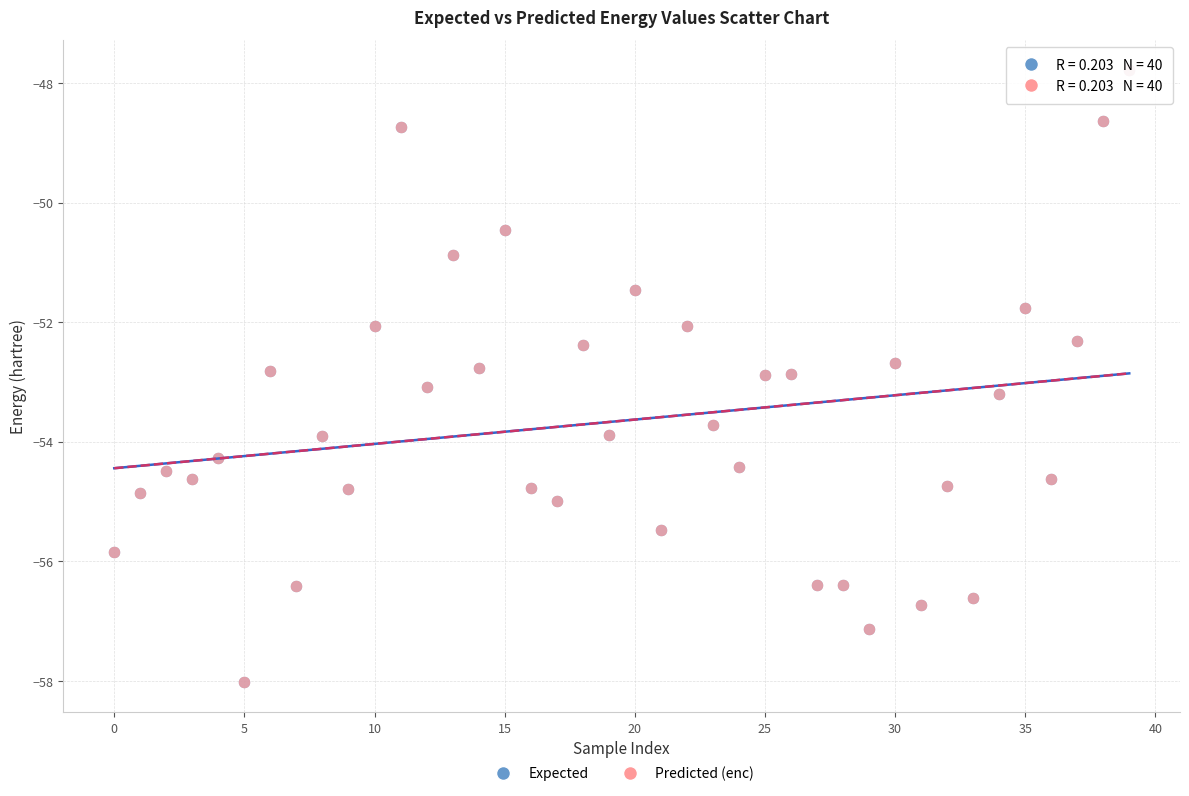

What are all the series names shown in the legend?

Expected, Predicted (enc)